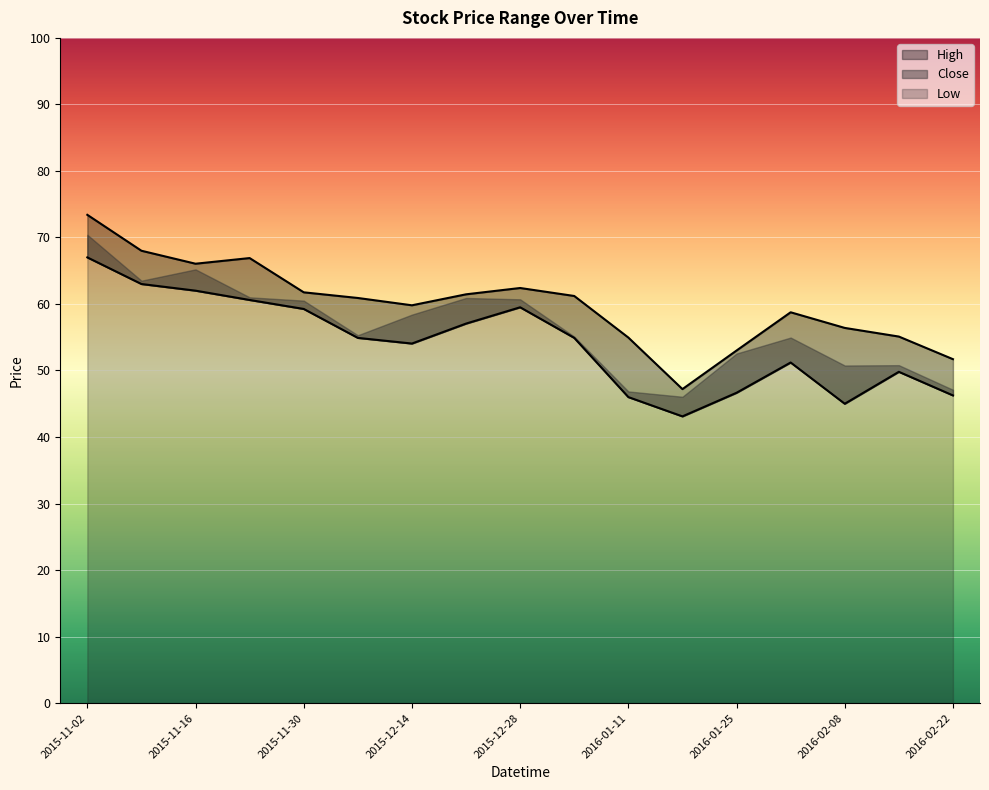

What is the value of the Low point at the 8th from the left?

57.0